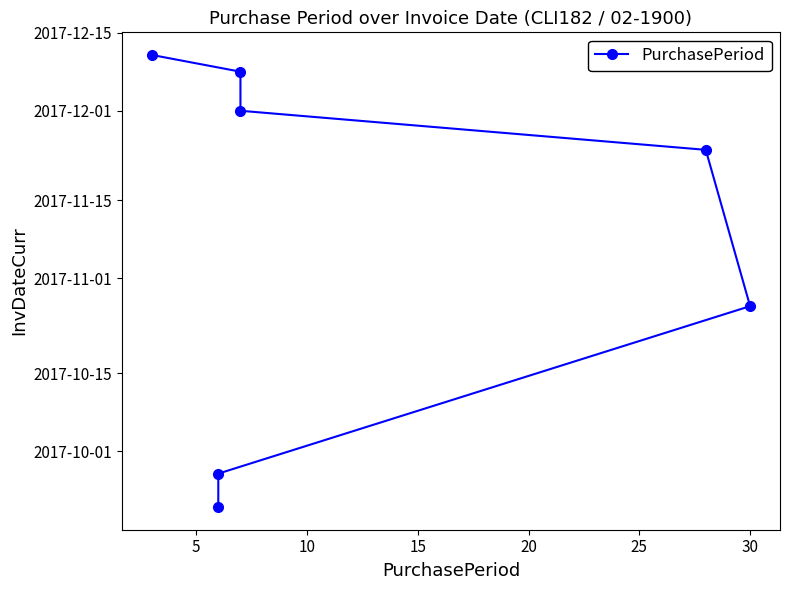

The chart shows a value of 3935 at 30. True or false?

False